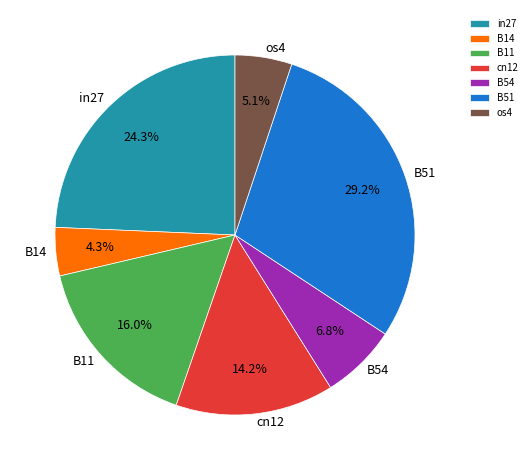

Is the sum of in27 and B14 greater than half?

No